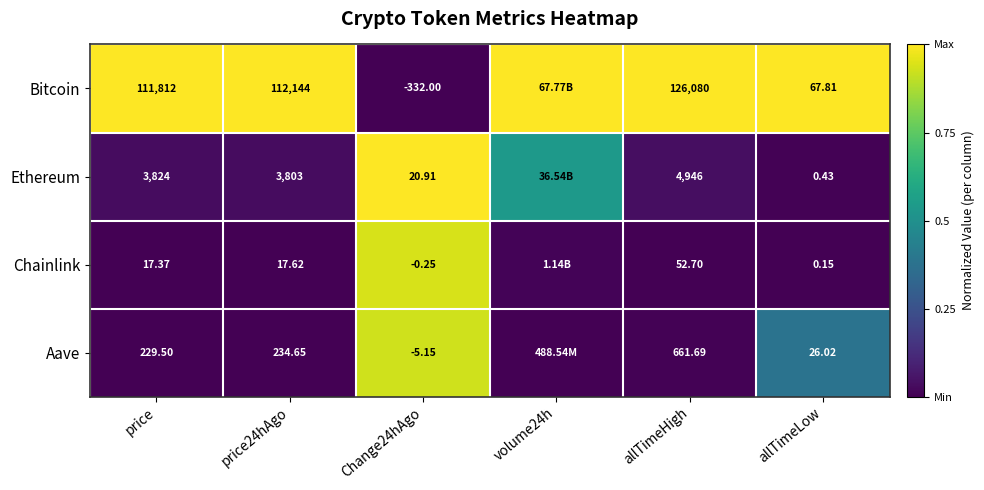

Is the value of Chainlink at Change24hAgo greater than the value of Bitcoin at allTimeHigh?

No